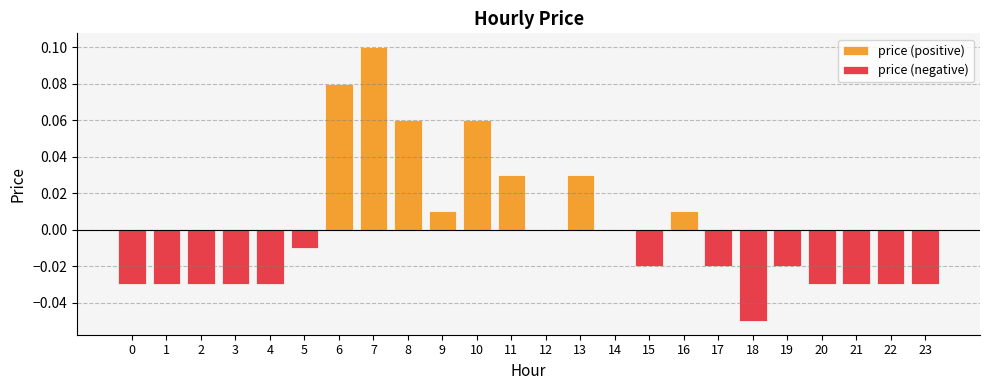

List the series in order of their peak value, lowest first.

price (negative), price (positive)